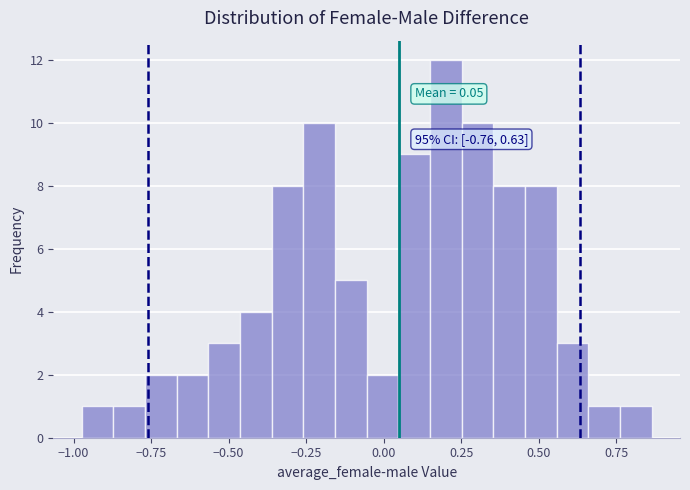

Around what value on the x-axis is the tallest bar? Give the approximate position of its centre, as read against the axis.

0.20